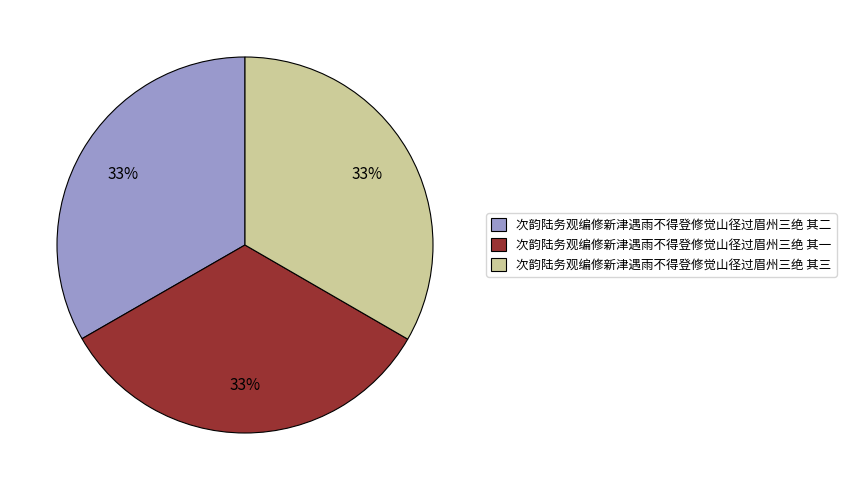

Is there any slice that represents more than half of the pie?

No